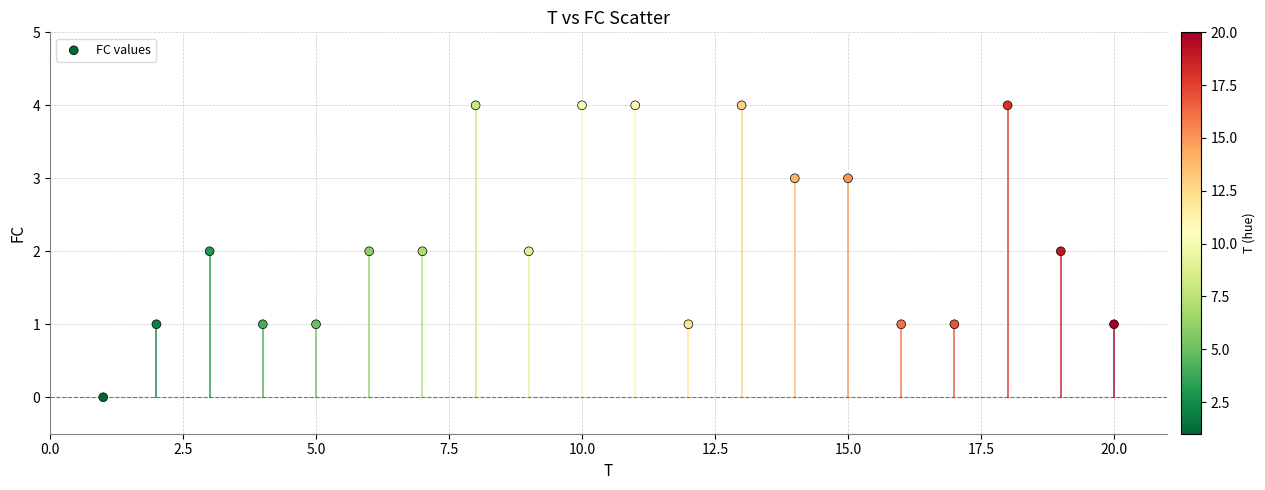

What is the range of X values (max minus min)?

19